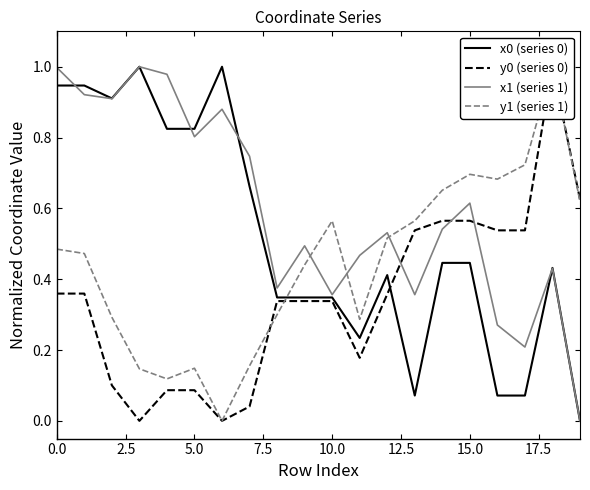

What is the average value of the y0 (series 0) series?

0.3